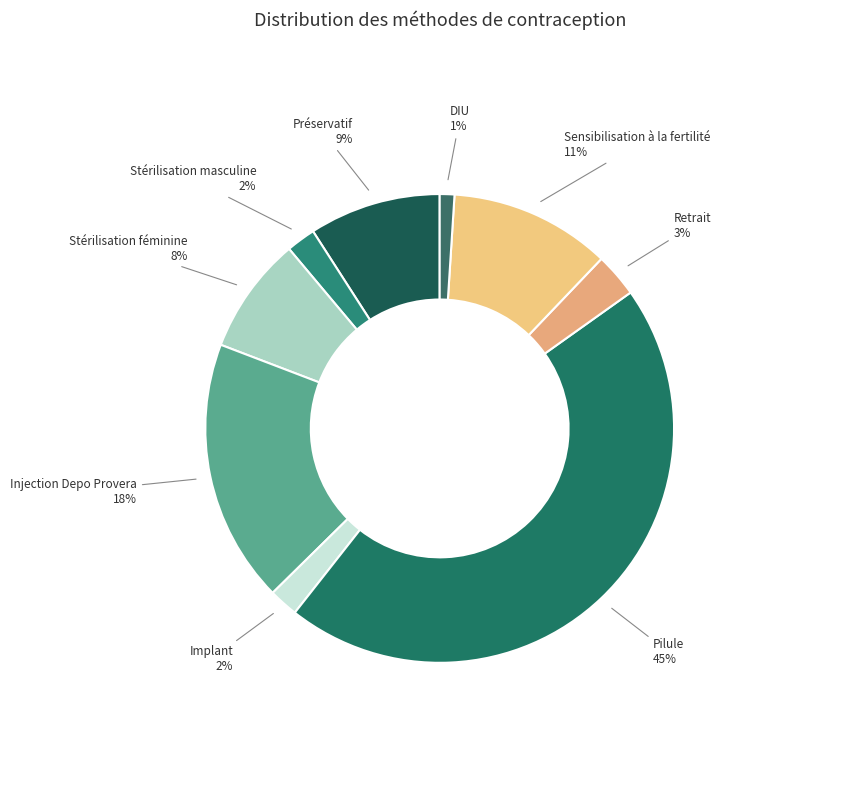

Is it true that Pilule is 45% of the pie?

True